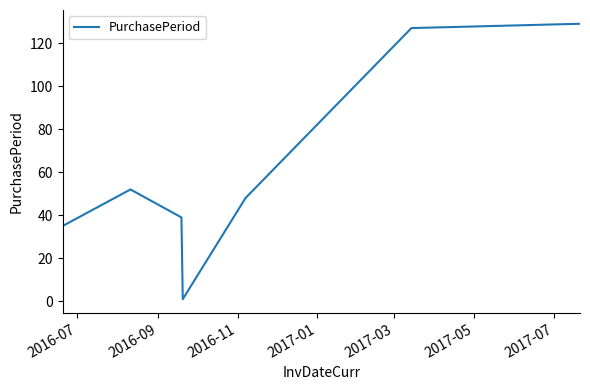

Is this an area chart (filled region under the line)?

No